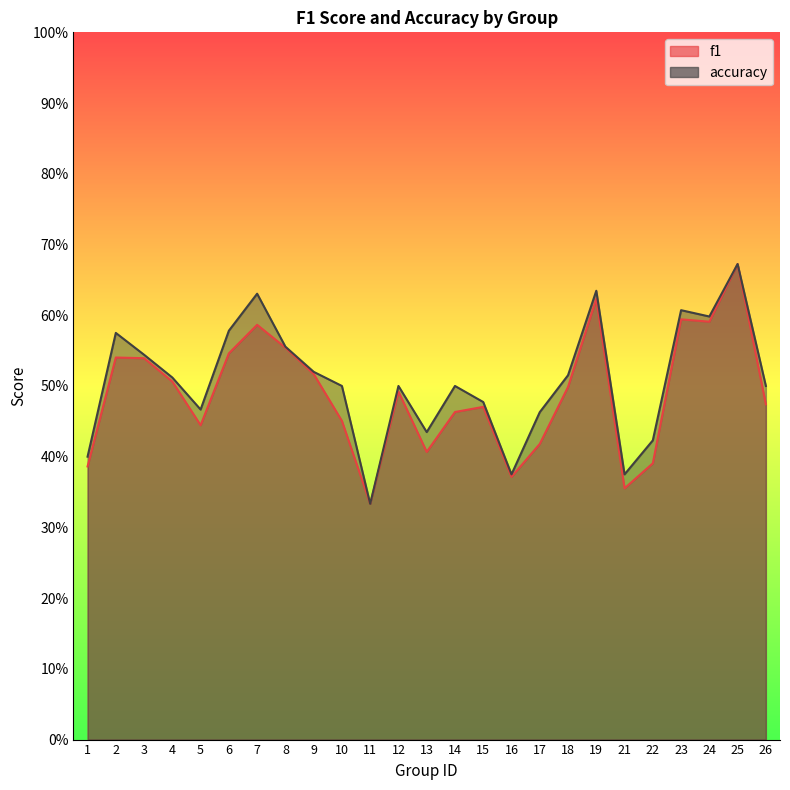

Where is the first local minimum for accuracy?

5